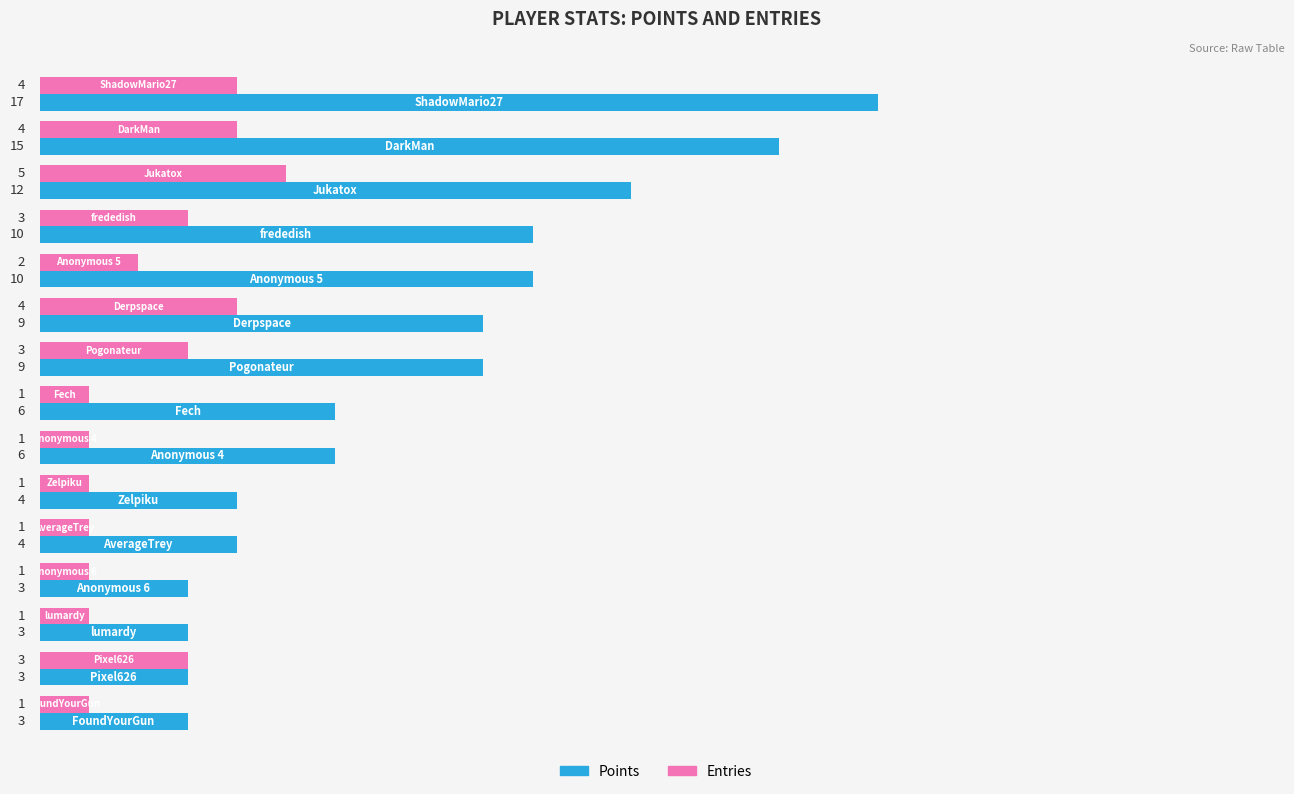

Rank the series by their average value, from highest to lowest.

Points, Entries